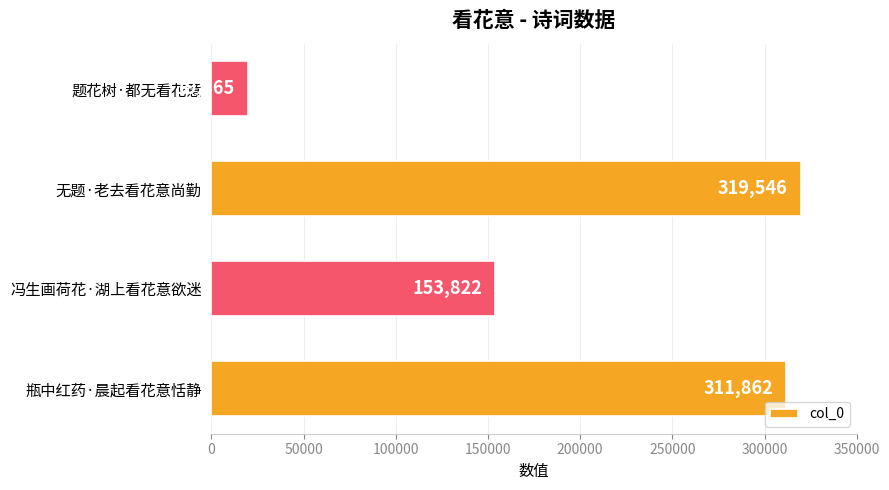

Which category has the highest value across all series?

无题·老去看花意尚勤